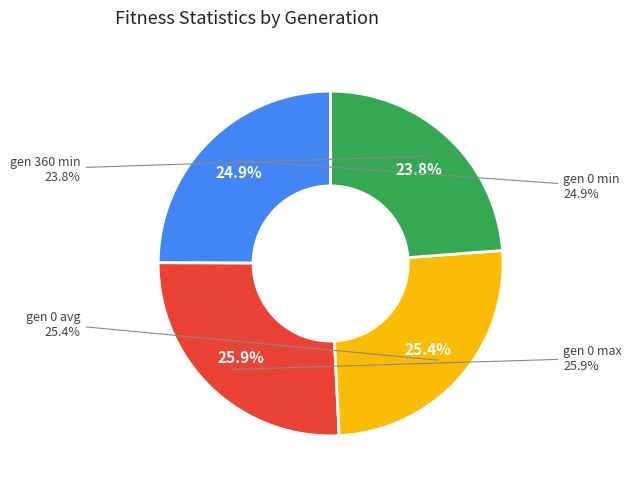

Rank the categories by value from lowest to highest.

gen 360 min, gen 0 min, gen 0 avg, gen 0 max